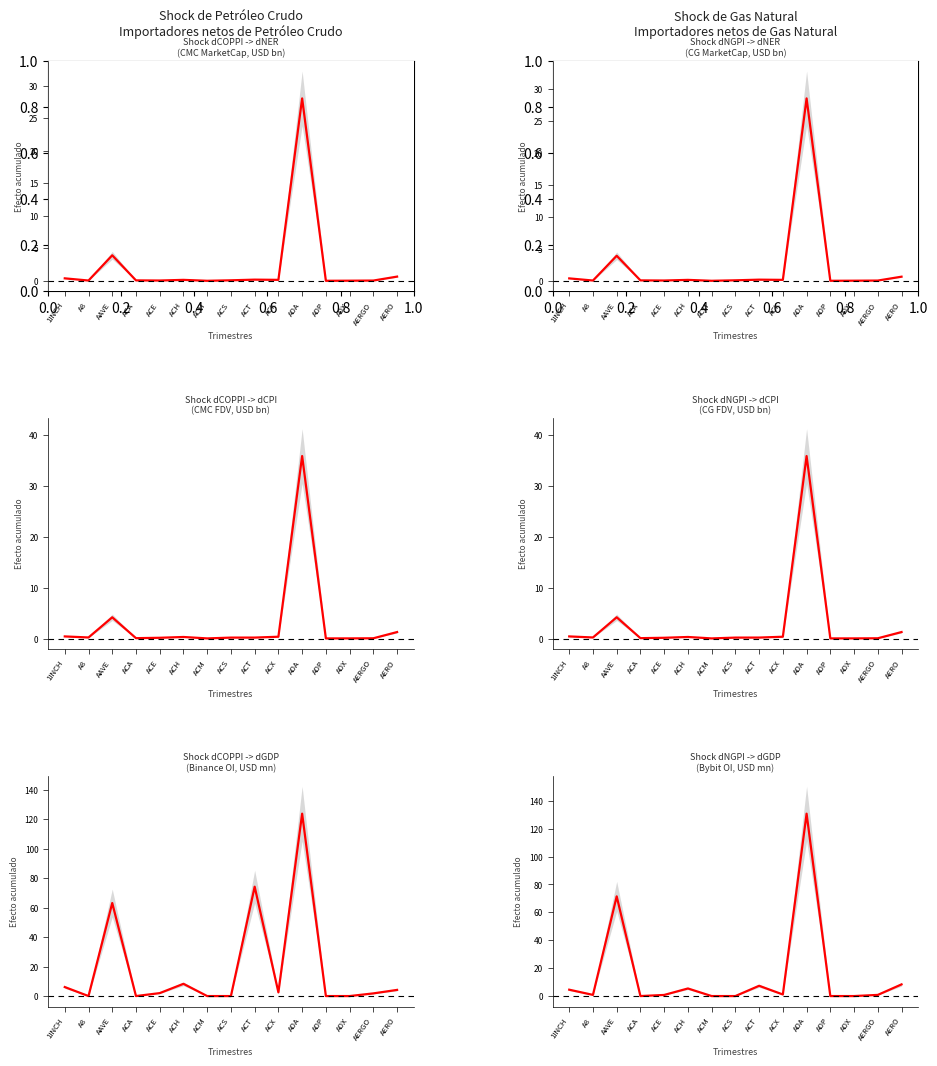

How many points are lower than both their immediate neighbors (excluding endpoints)?

3